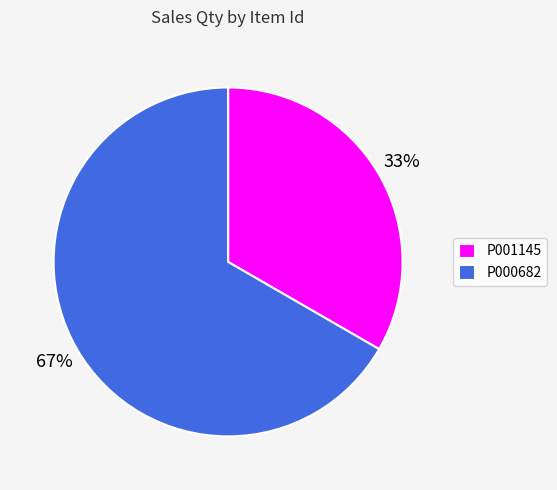

What percentage is the P001145 slice, to the nearest percent?

33%